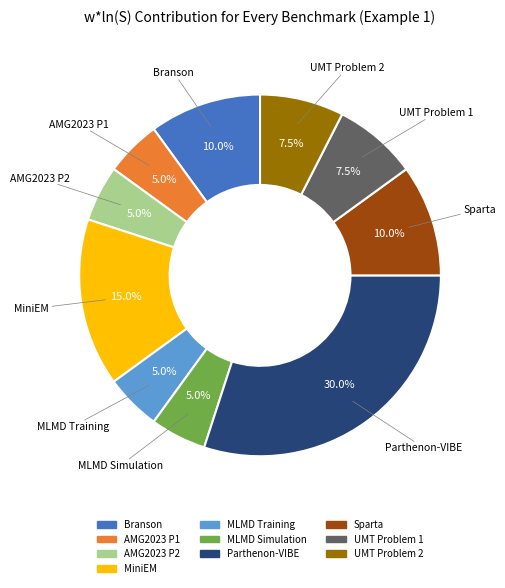

To the nearest percent, what is the average slice percentage?

10%